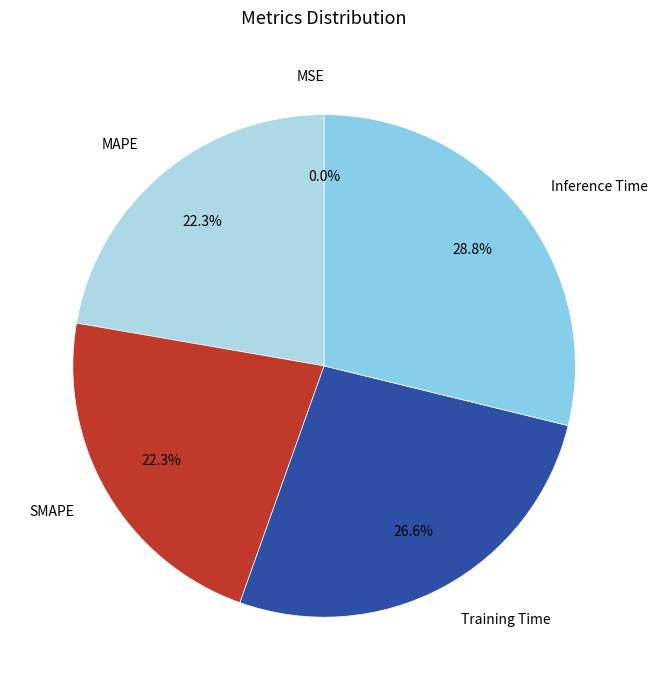

How much of the chart is everything except MAPE?

77.7%